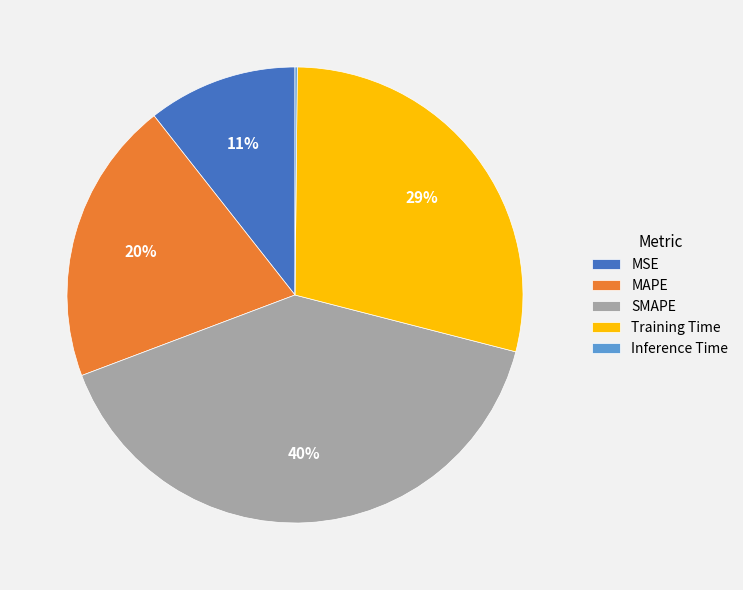

Between MSE and Training Time, which is larger?

Training Time